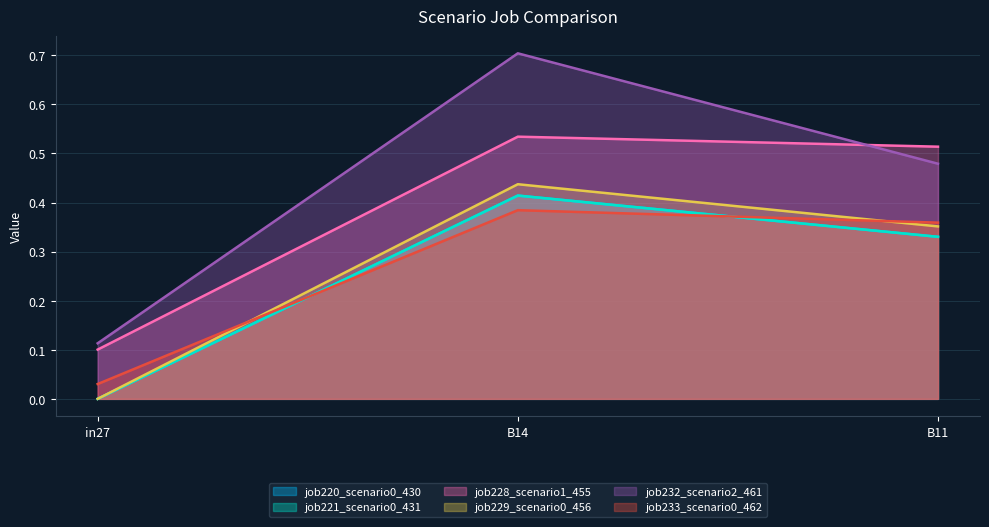

At how many categories does at least one series exceed 0?

3